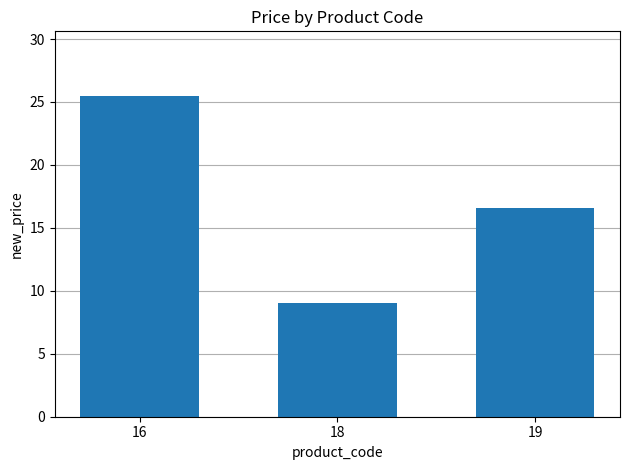

What is the maximum value shown in the chart?

25.5